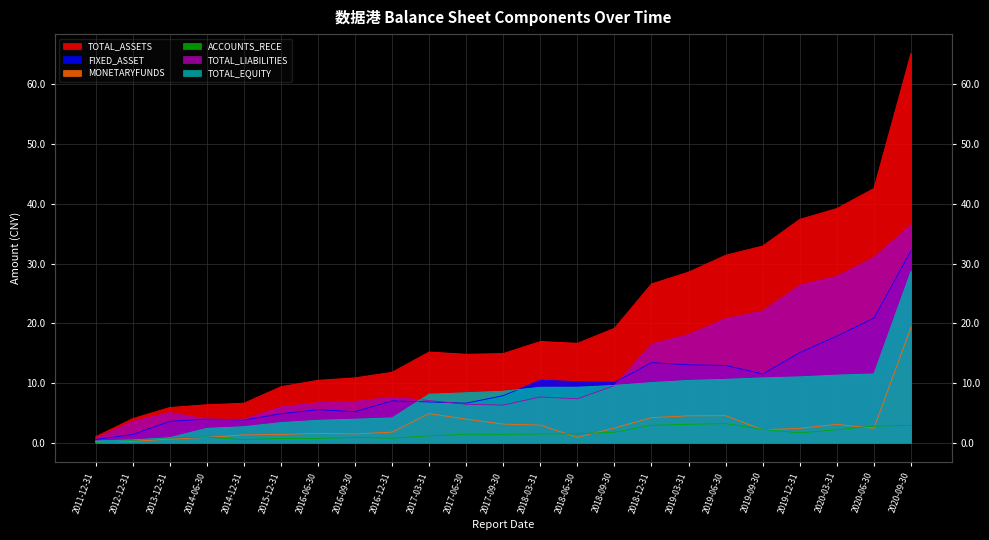

Which series changed the most between 2017-09-30 and 2018-12-31?

TOTAL_ASSETS